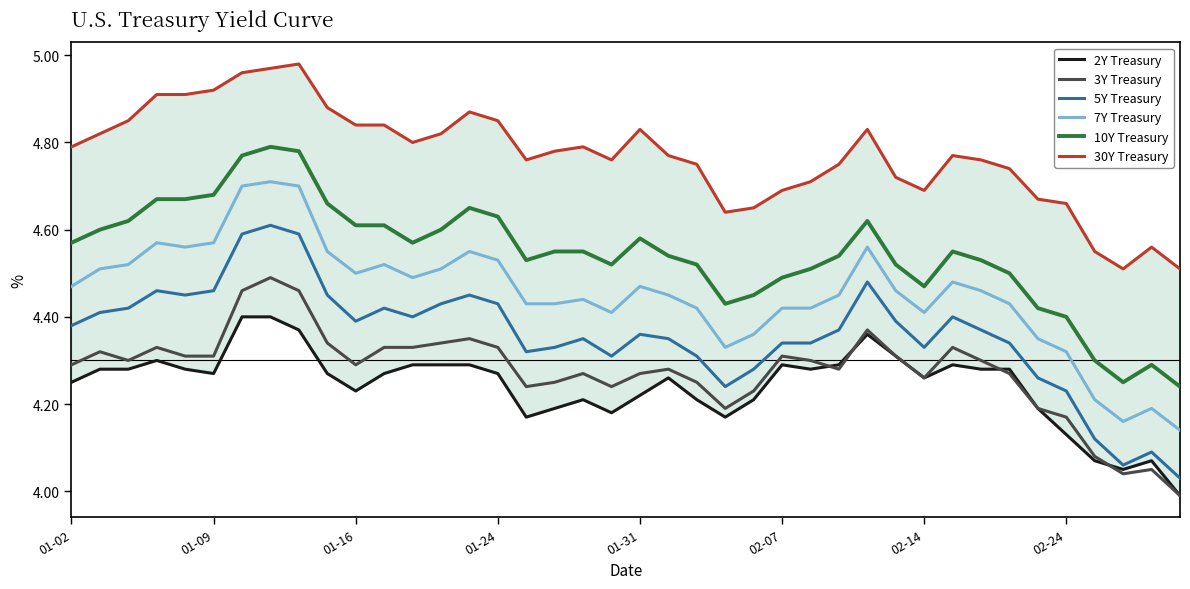

How many interior local valleys does the 5Y Treasury series have?

8